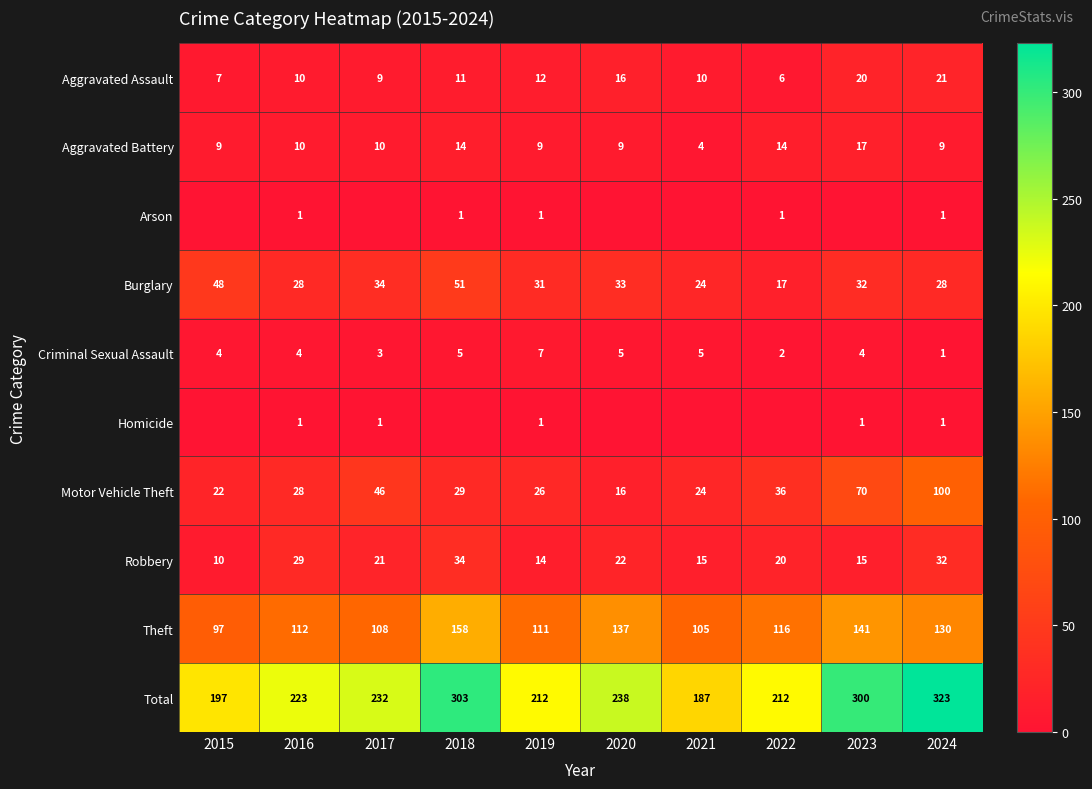

What is the average value of the Criminal Sexual Assault series?

4